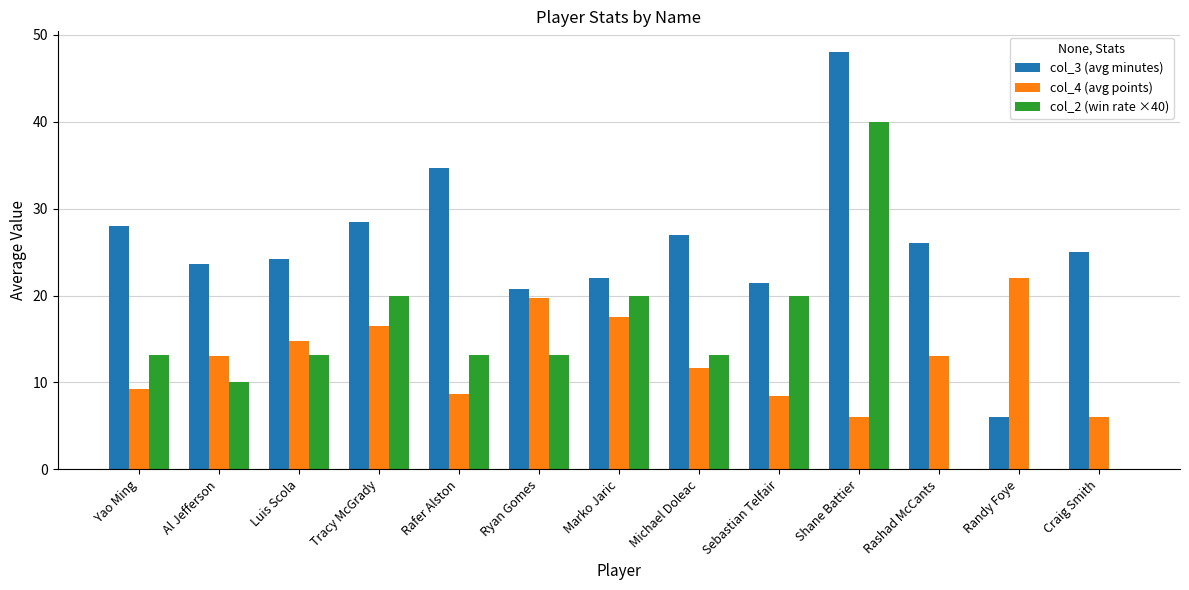

What is the sum of the col_4 (avg points) values at Marko Jaric and Tracy McGrady?

34.0